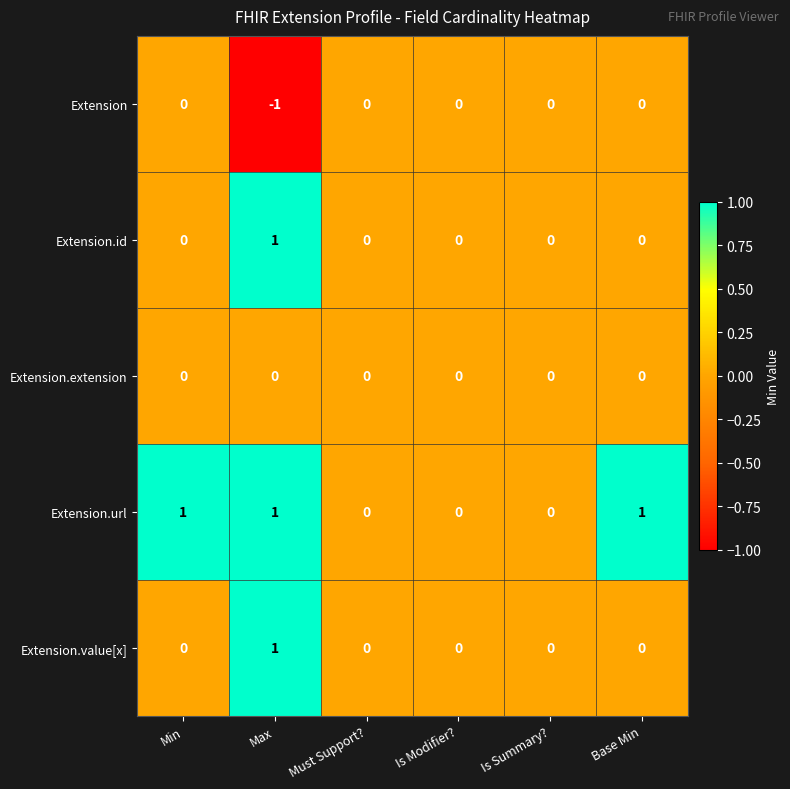

Between Min and Is Modifier?, which series saw the biggest shift?

Extension.url